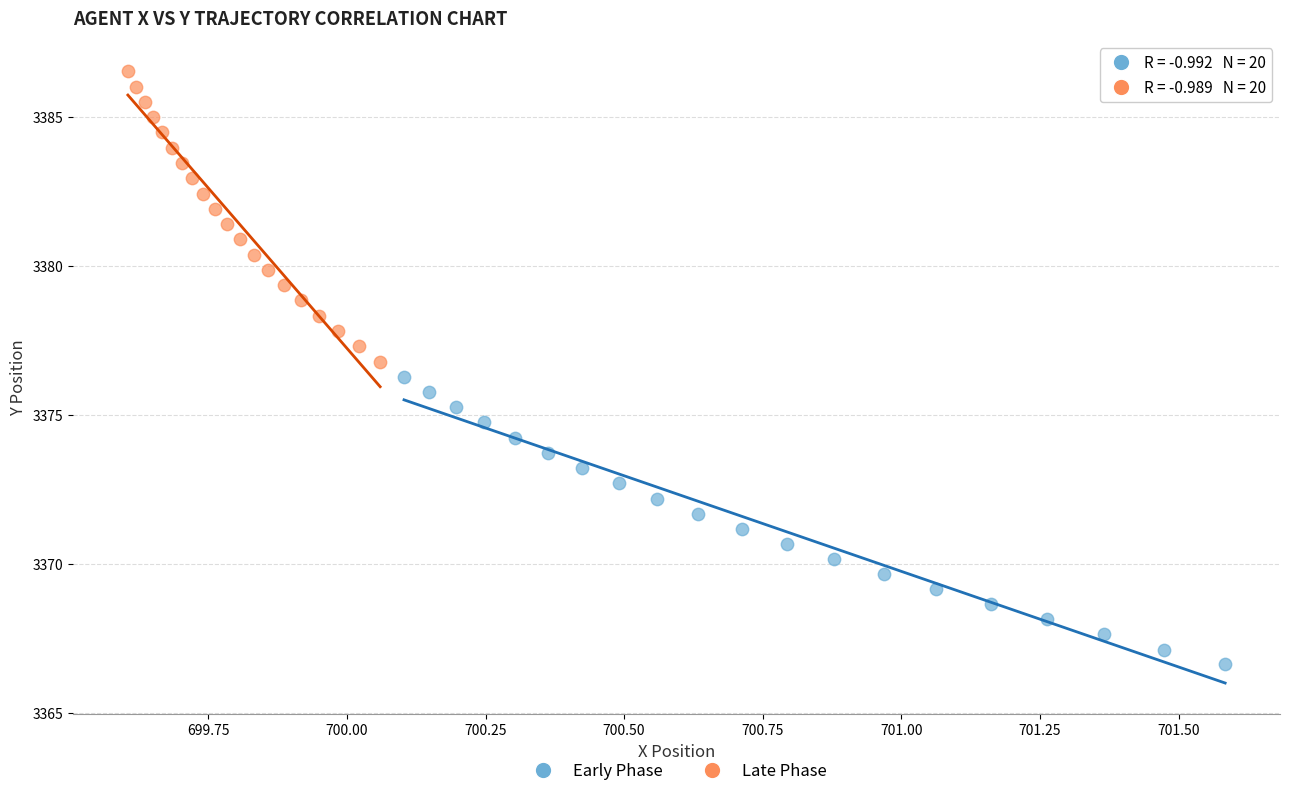

Which series contains the highest Y value?

Late Phase